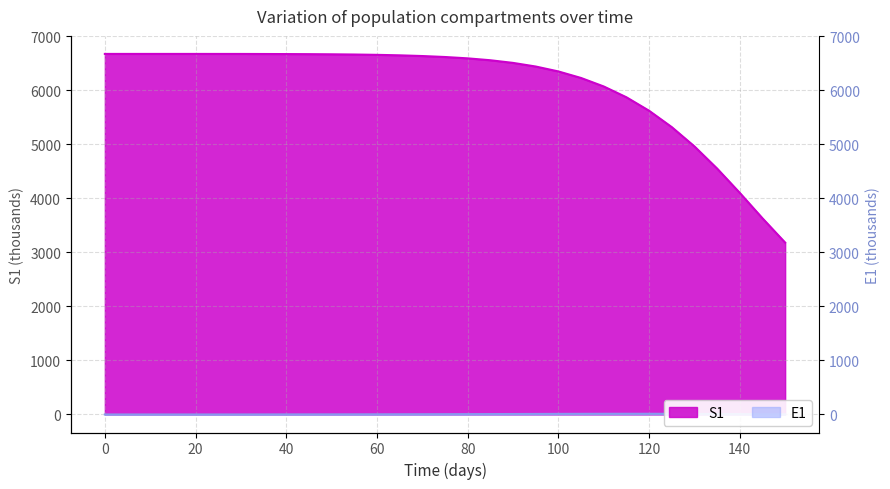

How many lines are shown in the chart?

2